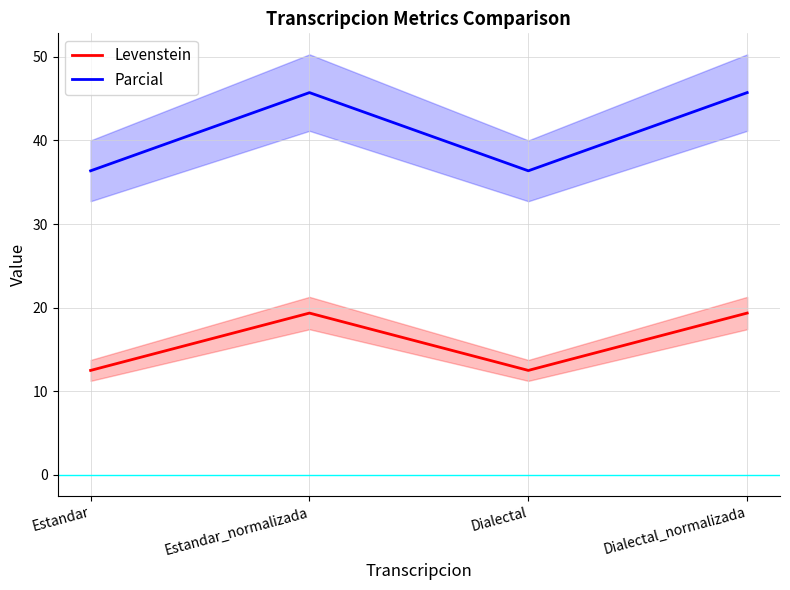

What is the total value across all series at Estandar_normalizada?

65.1